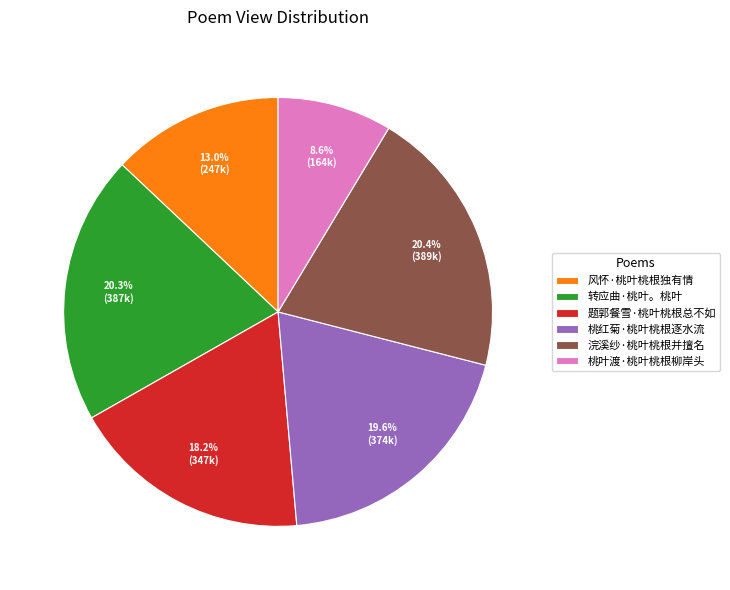

To the nearest percent, what is the average slice percentage?

17%